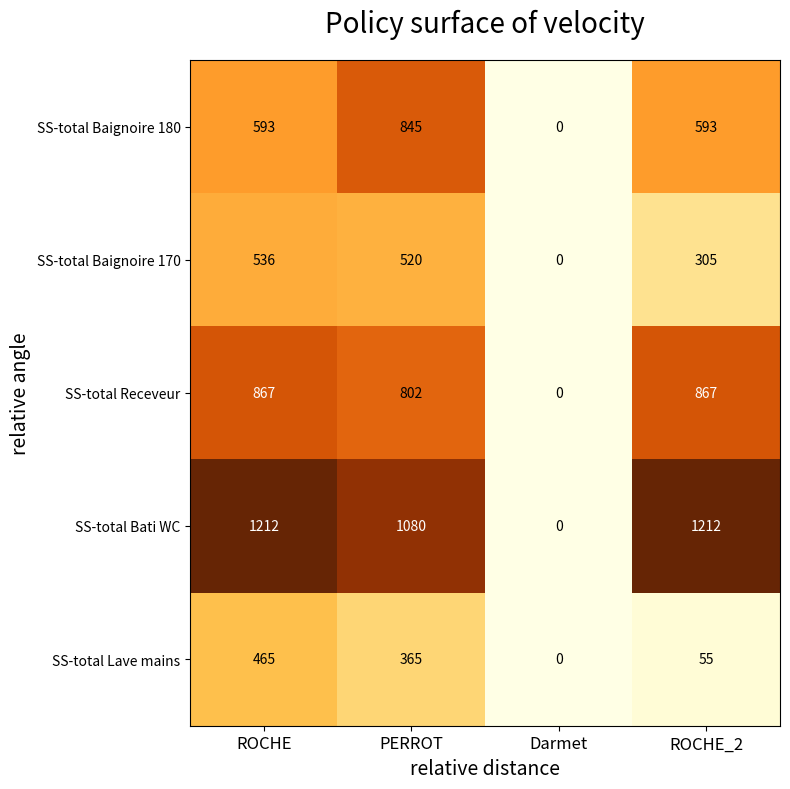

At which category is the sum across all series the highest?

ROCHE